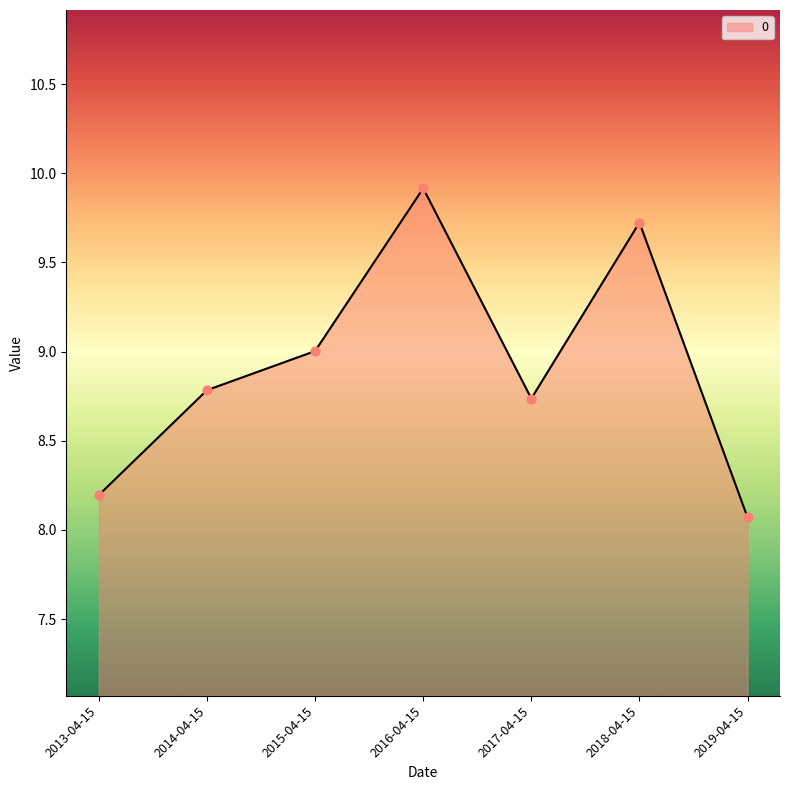

What is the ratio of the value at 2017-04-15 to the value at 2014-04-15?

1.0